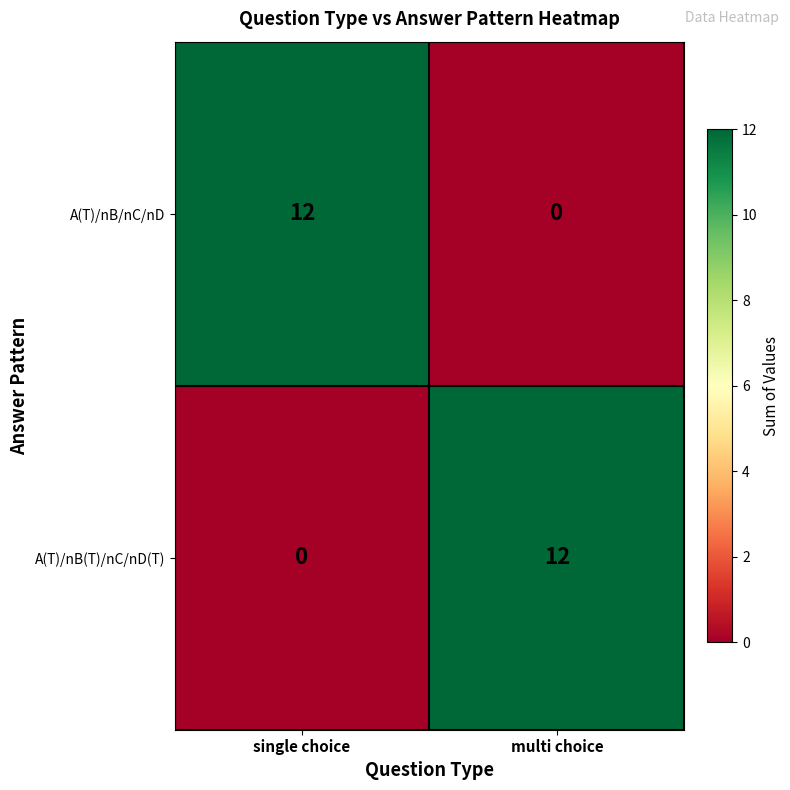

The value of A(T)/nB/nC/nD at multi choice is 0. True or false?

True